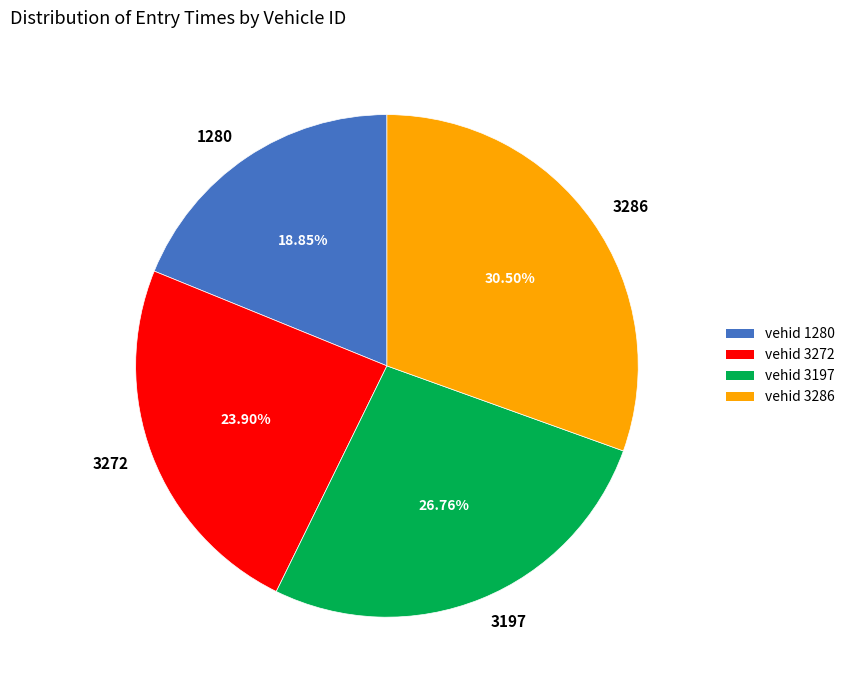

To the nearest percent, what is the combined percentage of 3197 and 1280?

46%